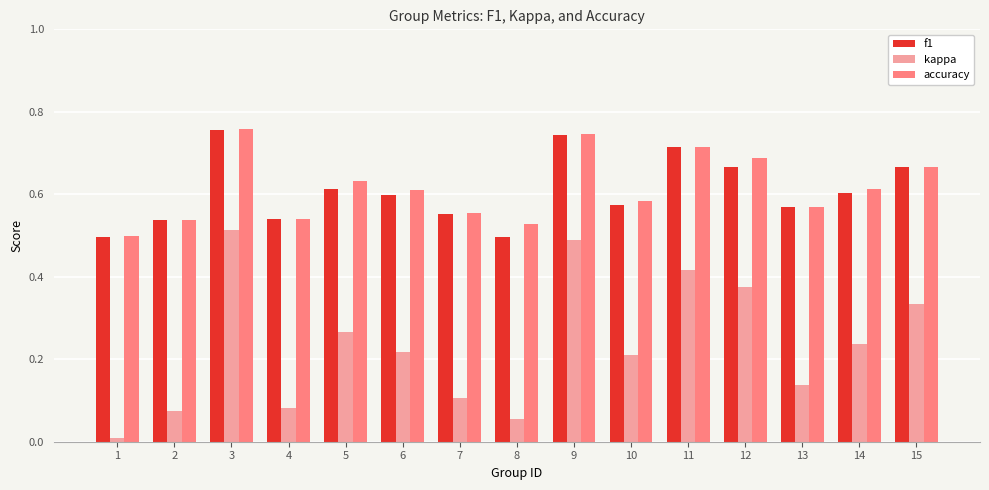

Which series has the largest range (max minus min)?

kappa